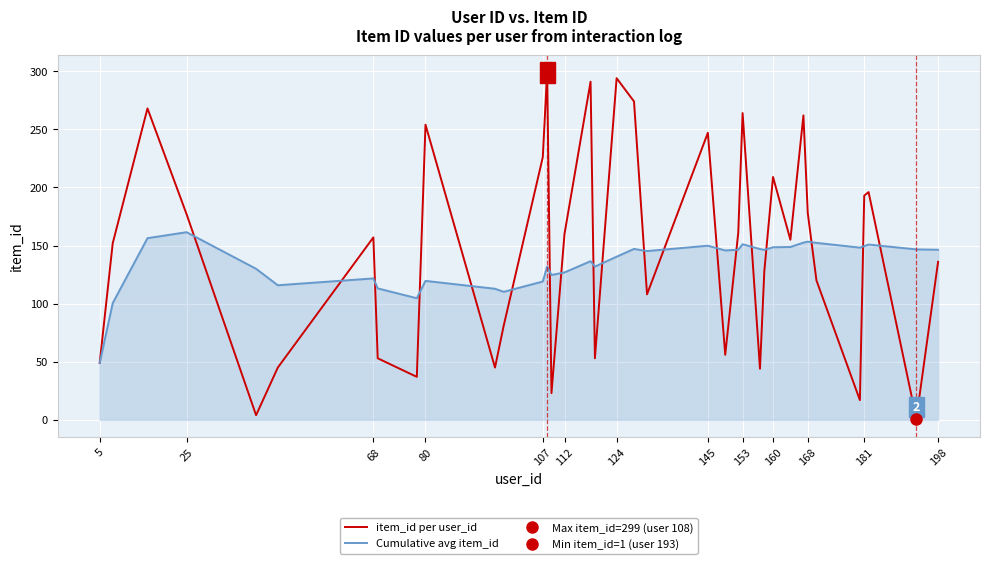

True or false: item_id per user_id and Cumulative avg item_id intersect in this chart.

True